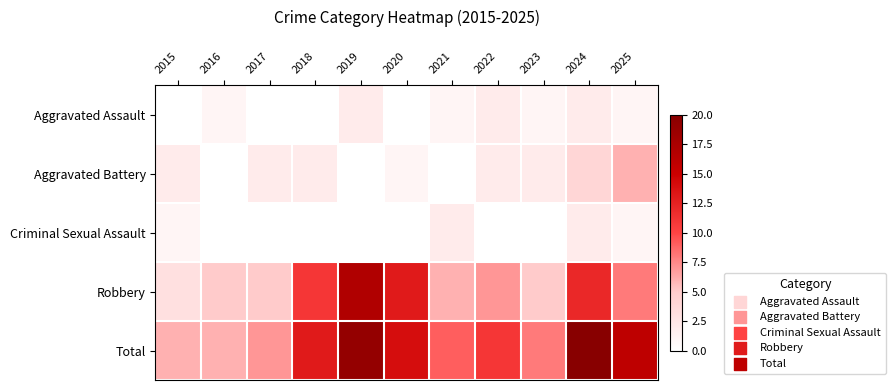

At how many categories does at least one series exceed 7?

8